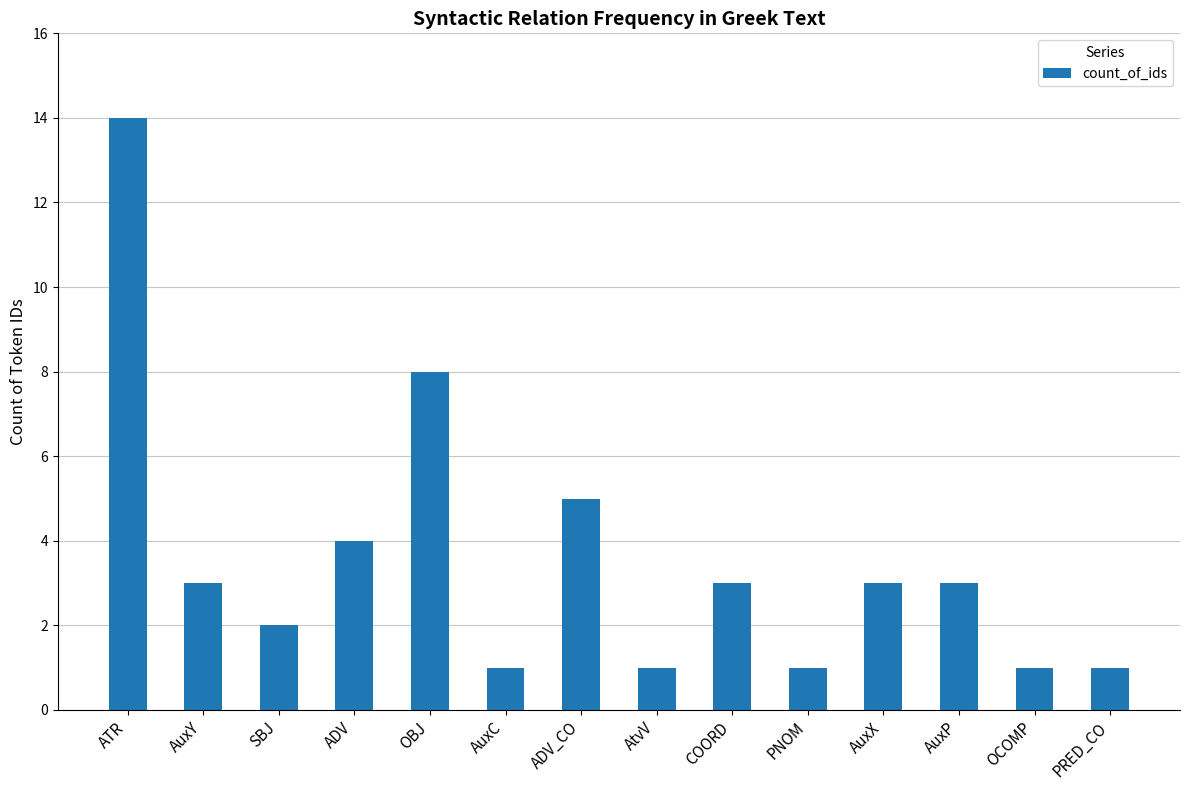

What is the label of the 1st bar from the left?

ATR